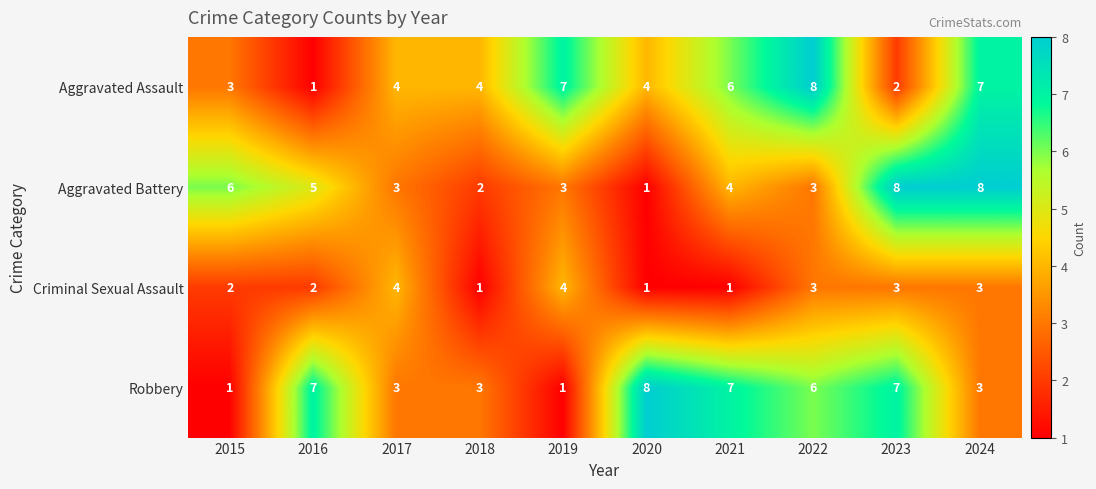

True or false: Criminal Sexual Assault has a value of 4 at 2024.

False